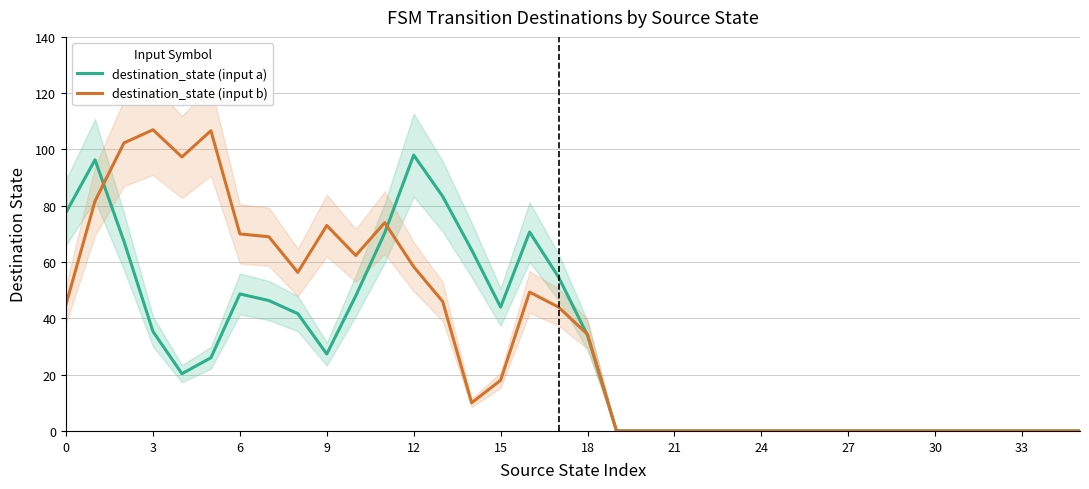

Is it true that destination_state (input a) equals 52.7 at 18?

False